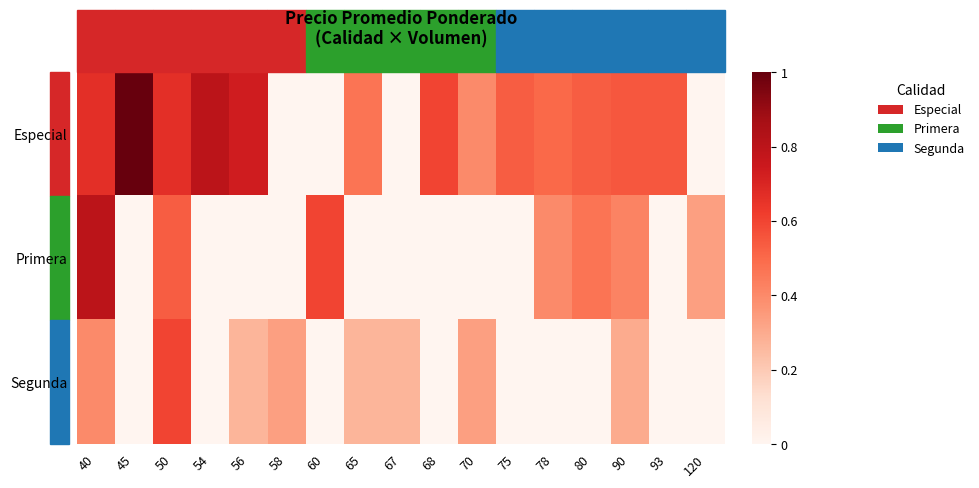

Which series has the largest total across all categories?

Especial